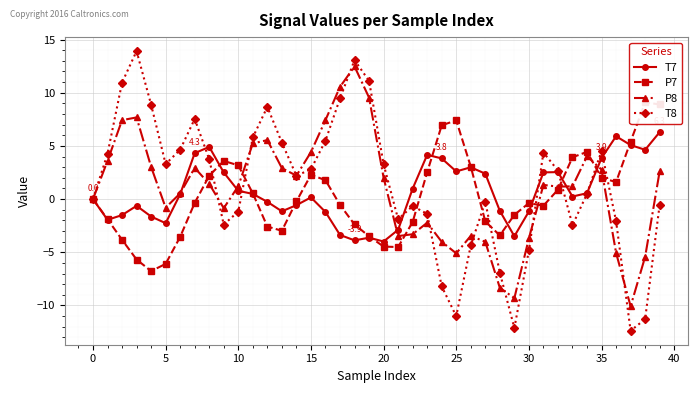

What is the average value of the T7 series?

0.7